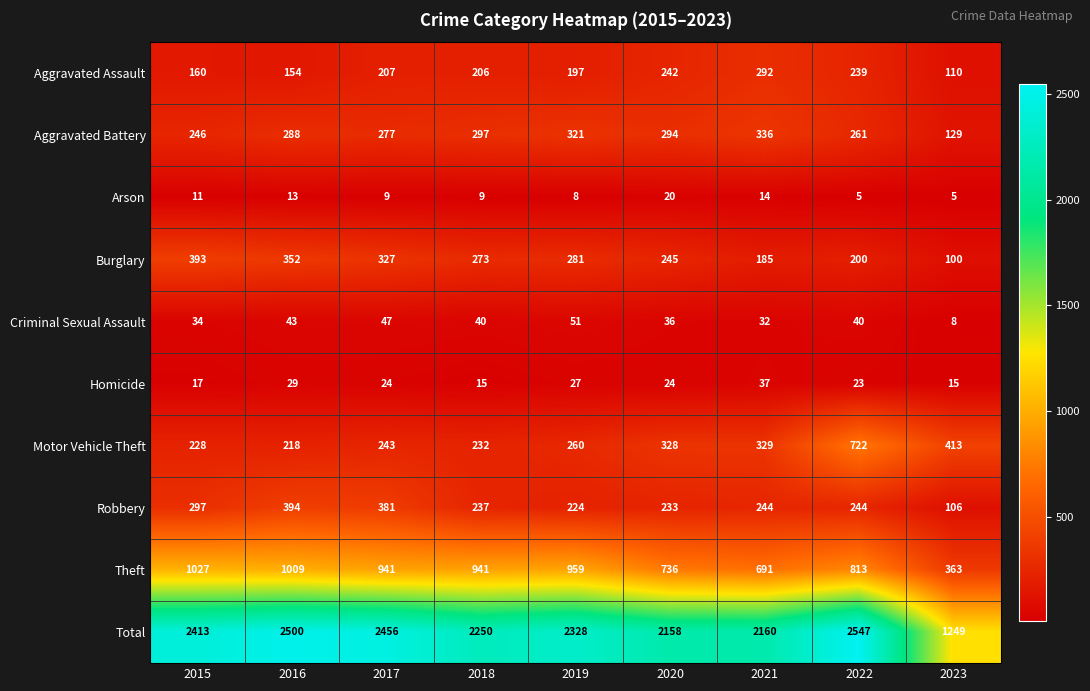

What value does the Robbery series have at 2017, to the nearest 50?

400